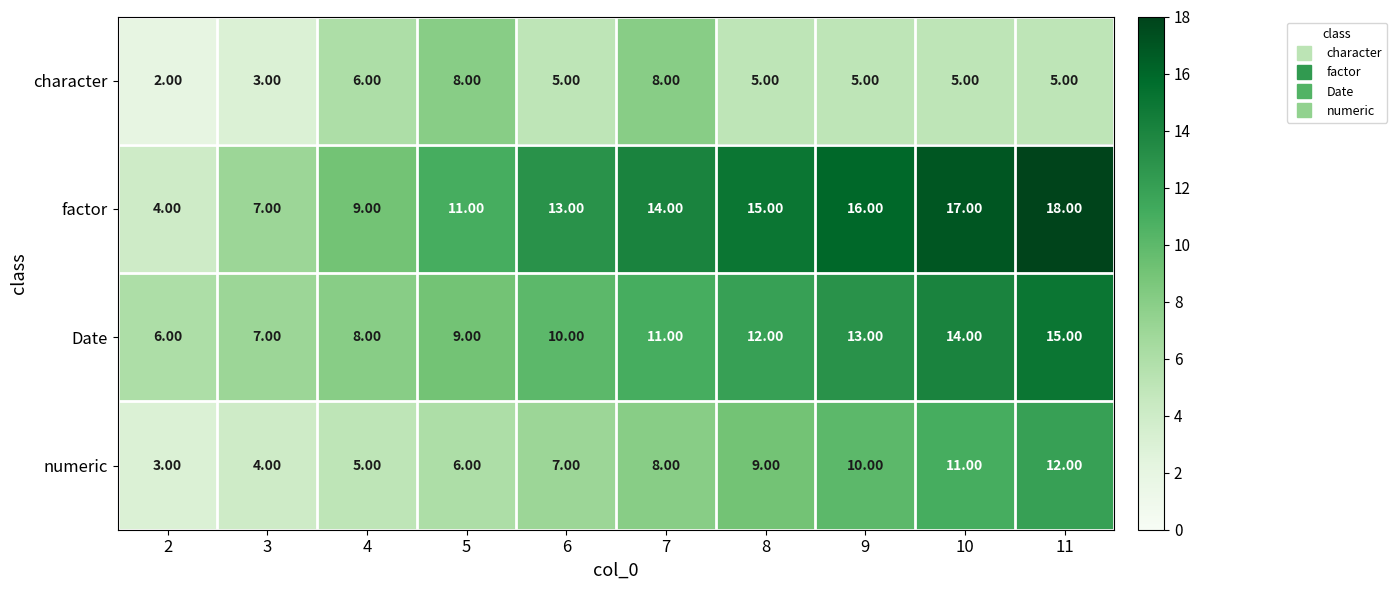

What is the total value across all series at 2?

15